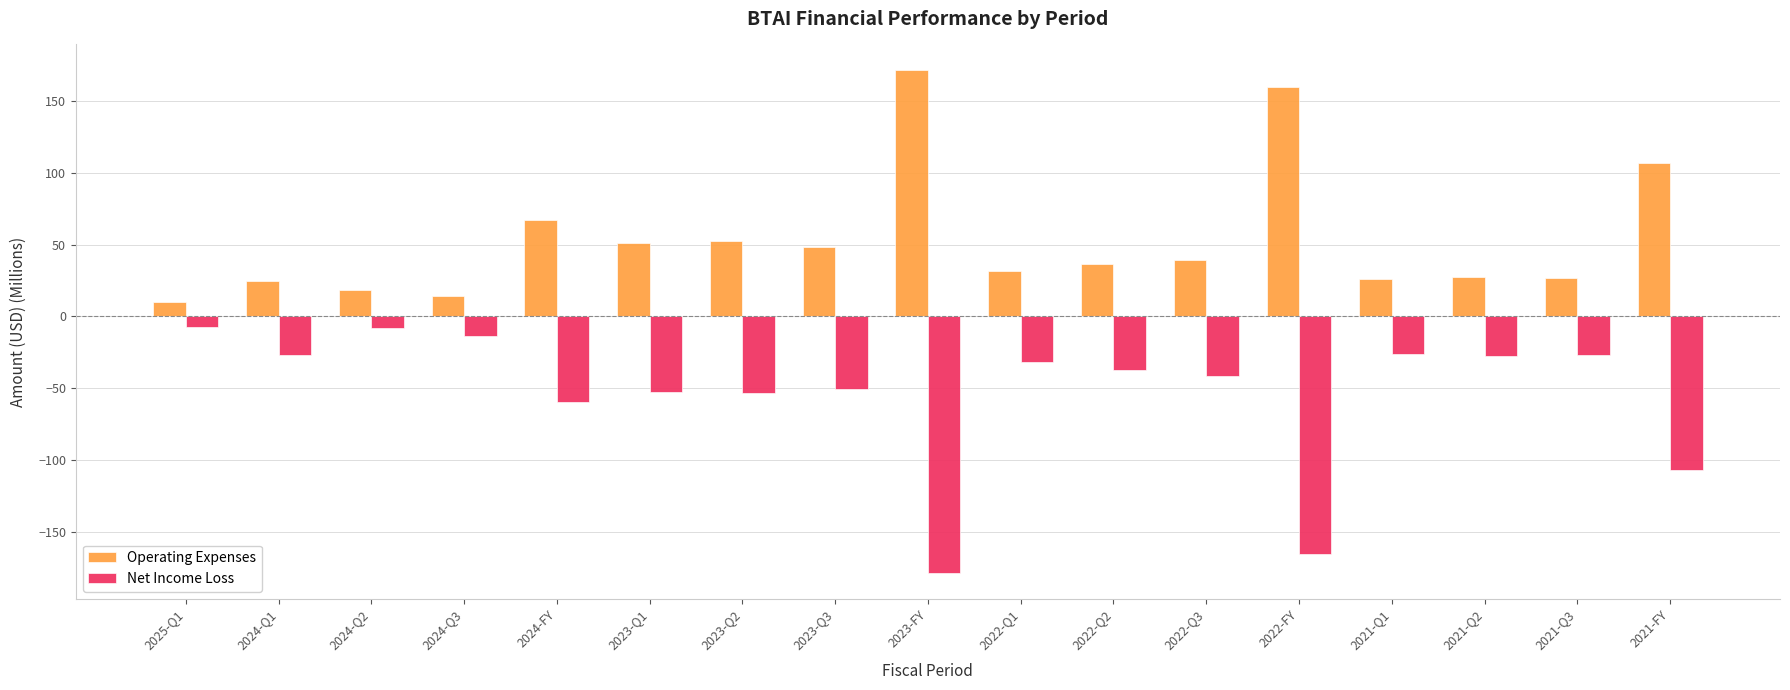

What is the sum of the Operating Expenses values at 2023-Q2 and 2023-Q3?

101.0